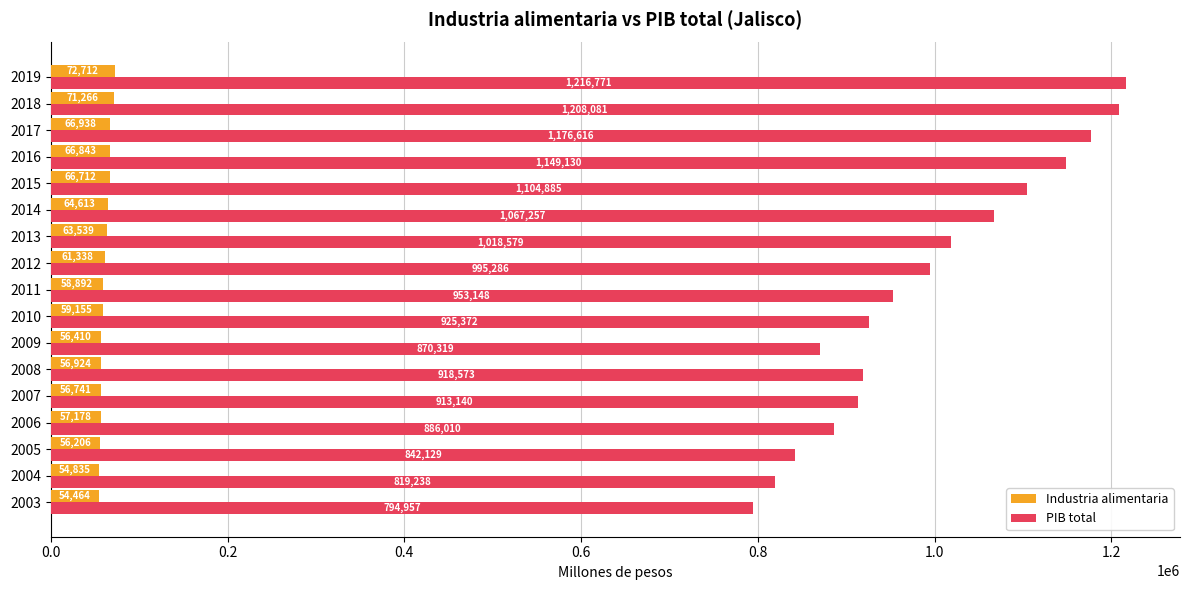

What is the difference between the maximum and minimum values in the PIB total series?

421814.0